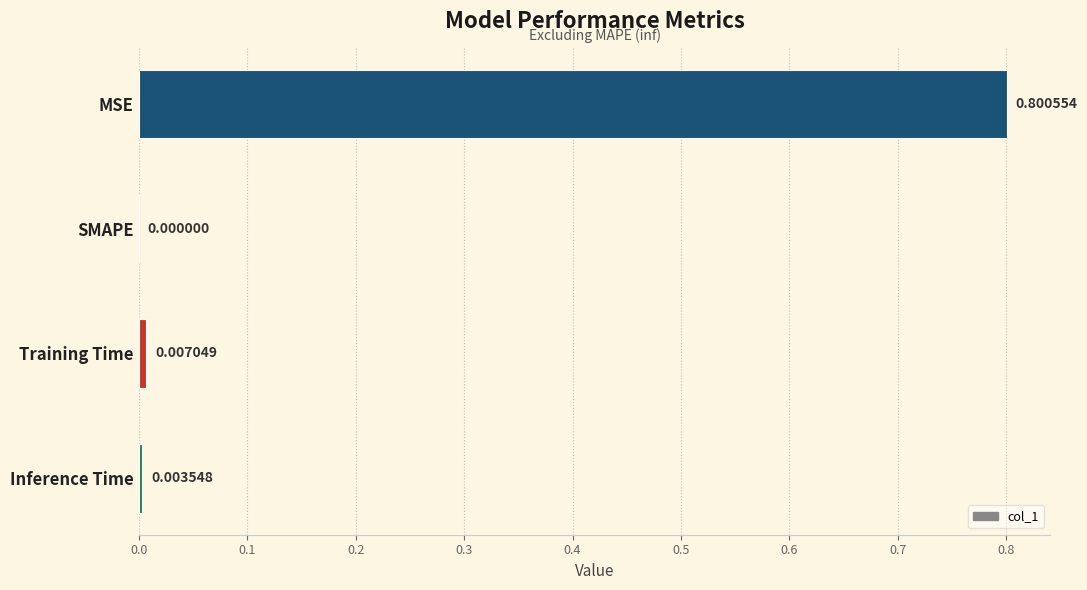

What is the maximum value shown in the chart?

0.8